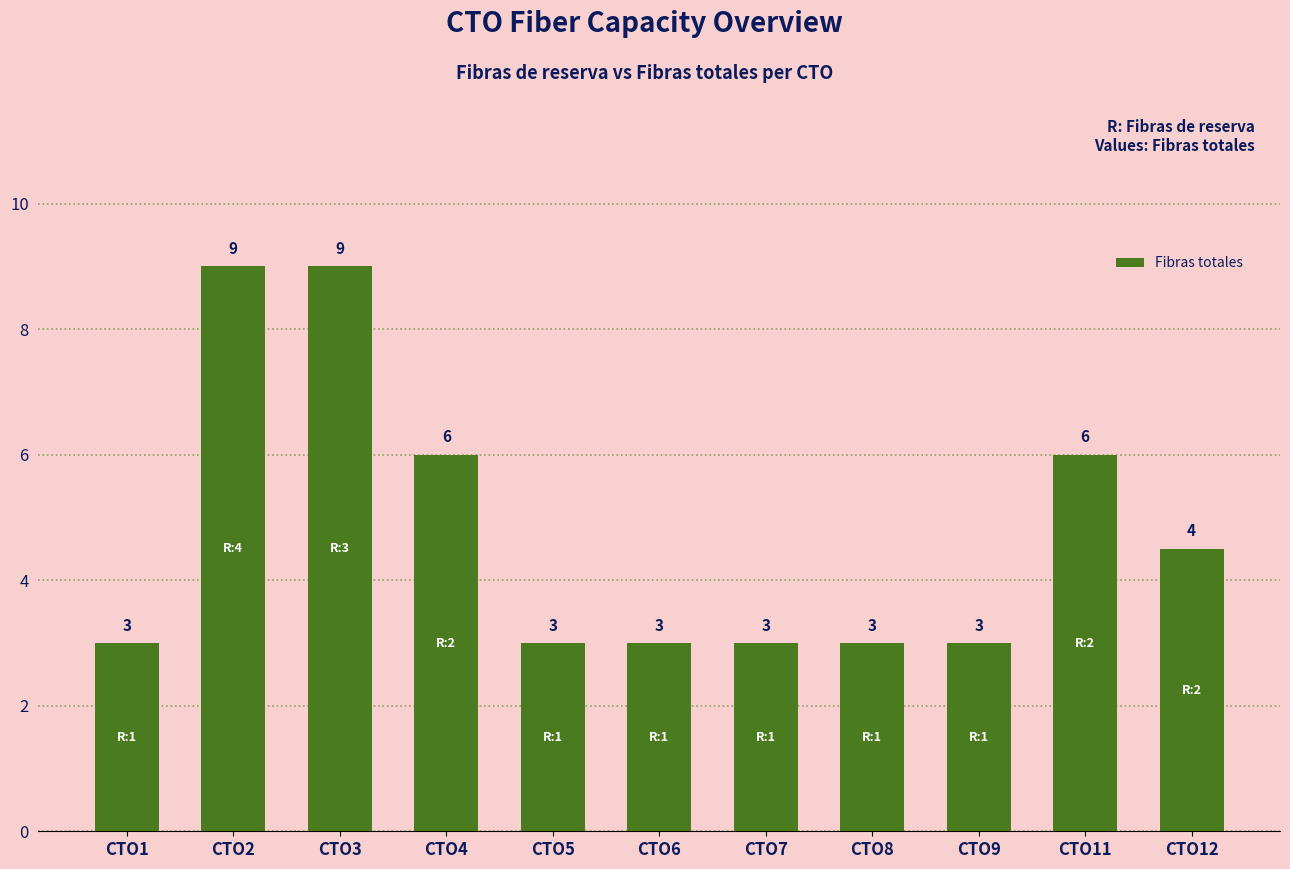

What is the smallest value displayed?

3.0